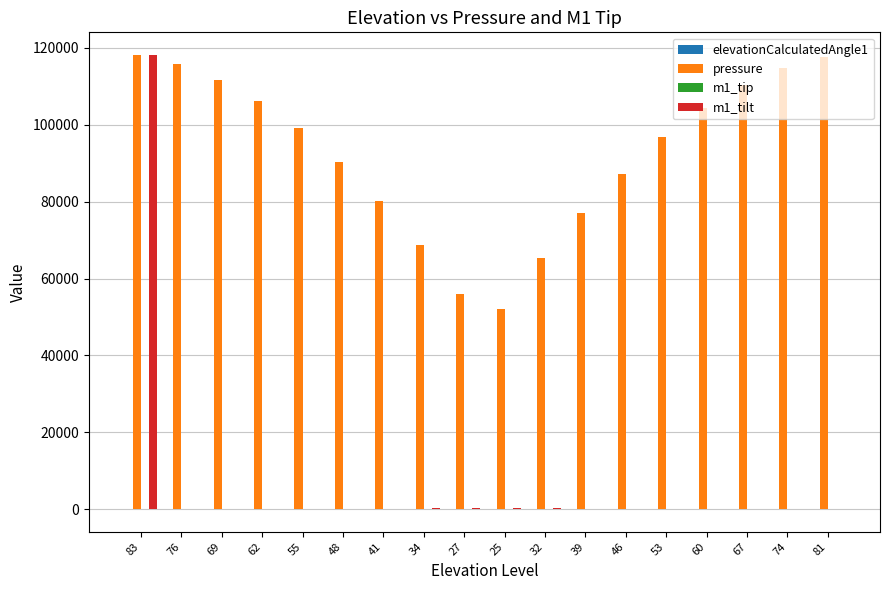

At which category is the sum across all series the highest?

83